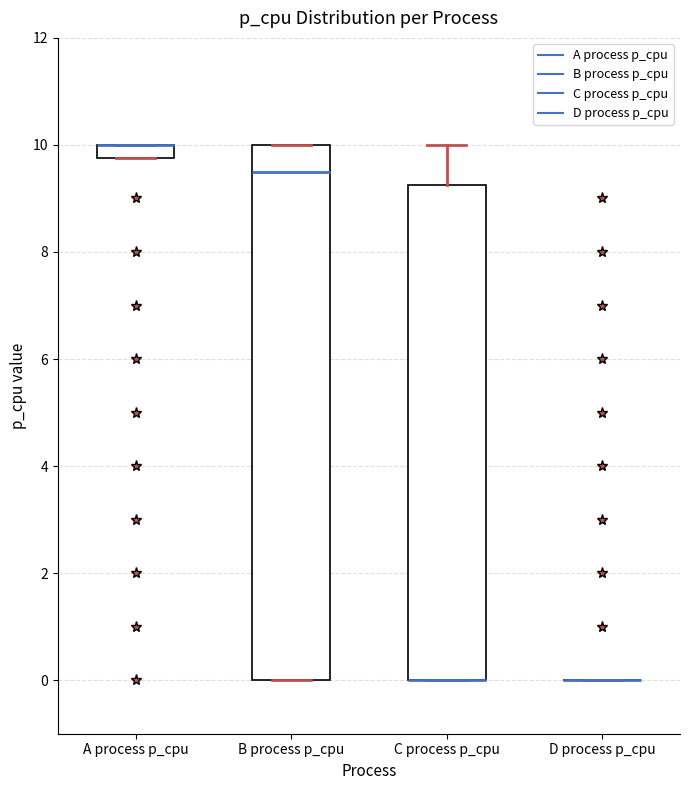

Comparing the boxes themselves (not the whiskers), which one is the tallest?

B process p_cpu